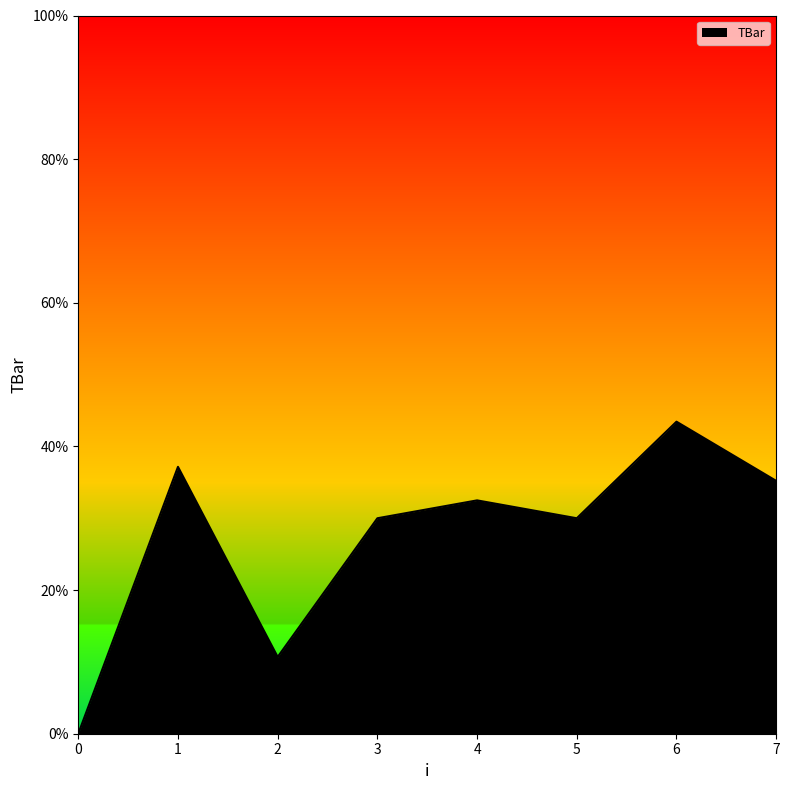

Count the number of data series in this chart.

1